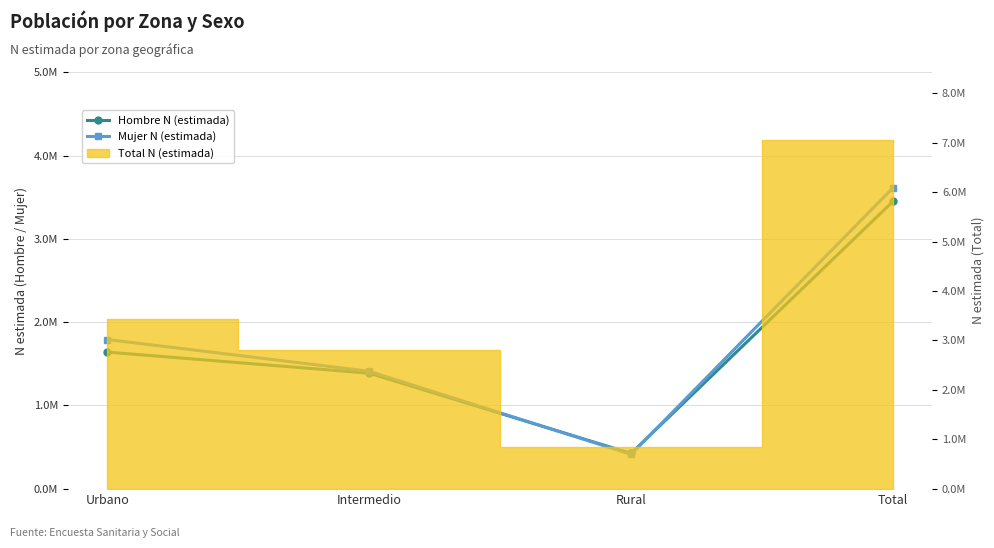

Which category has the lowest value in the Hombre N (estimada) series?

Rural